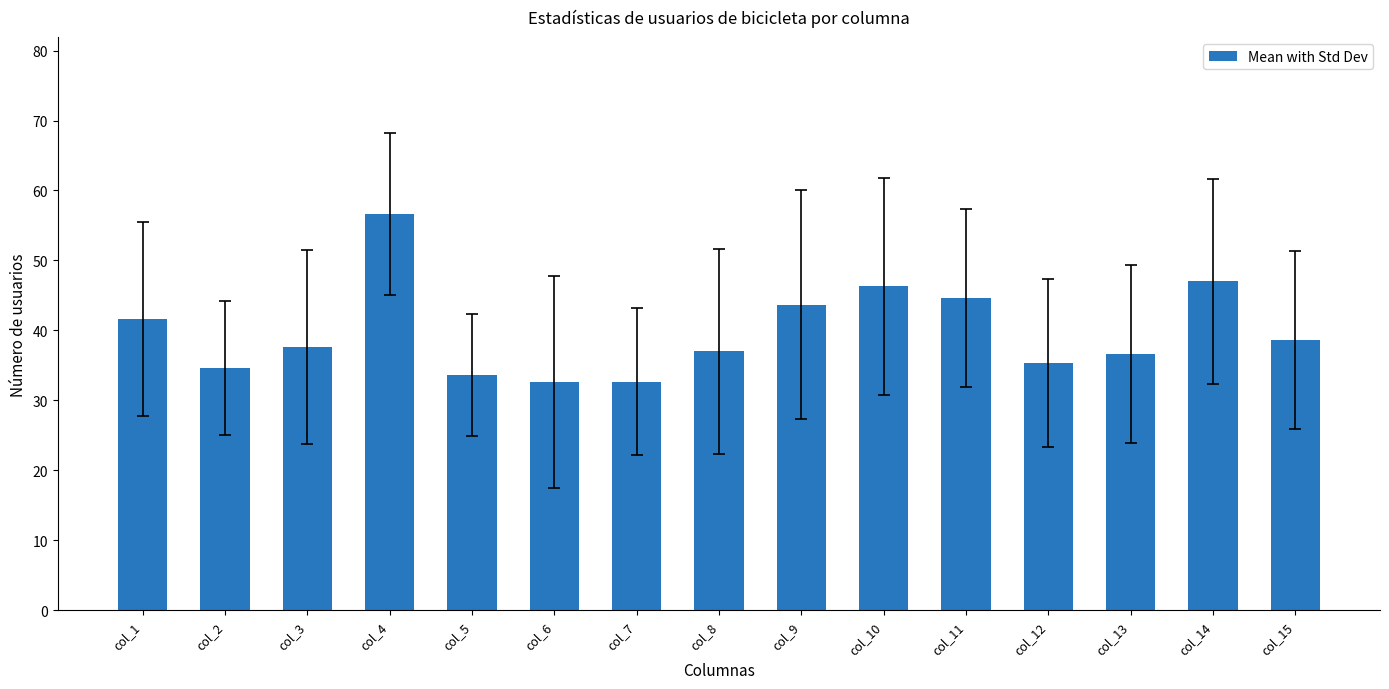

Does the chart contain stacked bars?

No